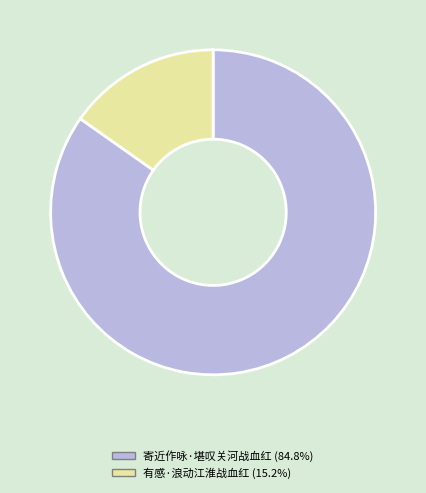

Which category accounts for the majority?

寄近作咏·堪叹关河战血红